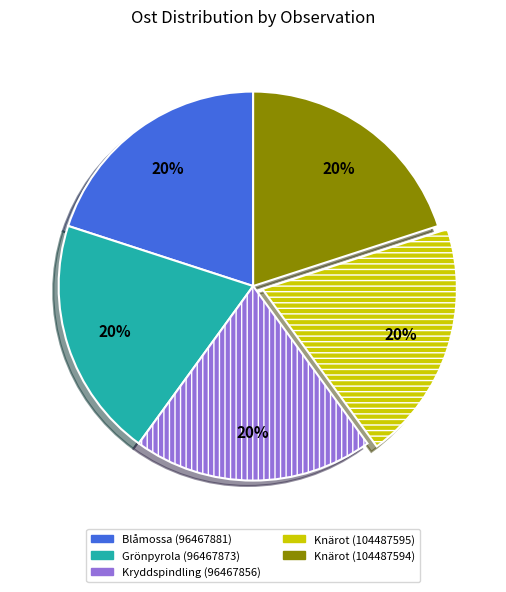

True or false: Knärot (104487595) accounts for 20% of the total.

True